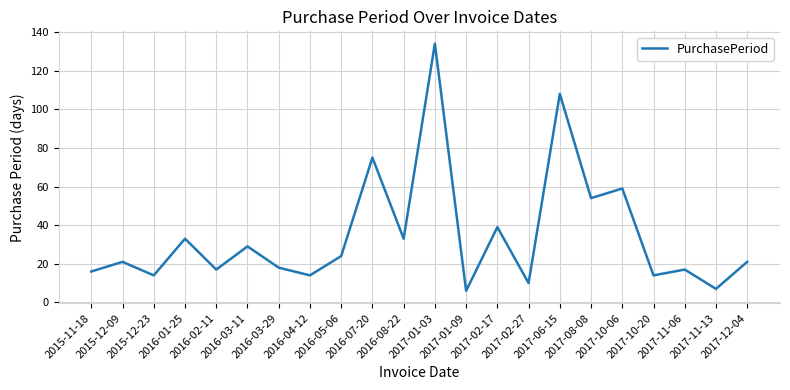

Where is the first local maximum?

2015-12-09